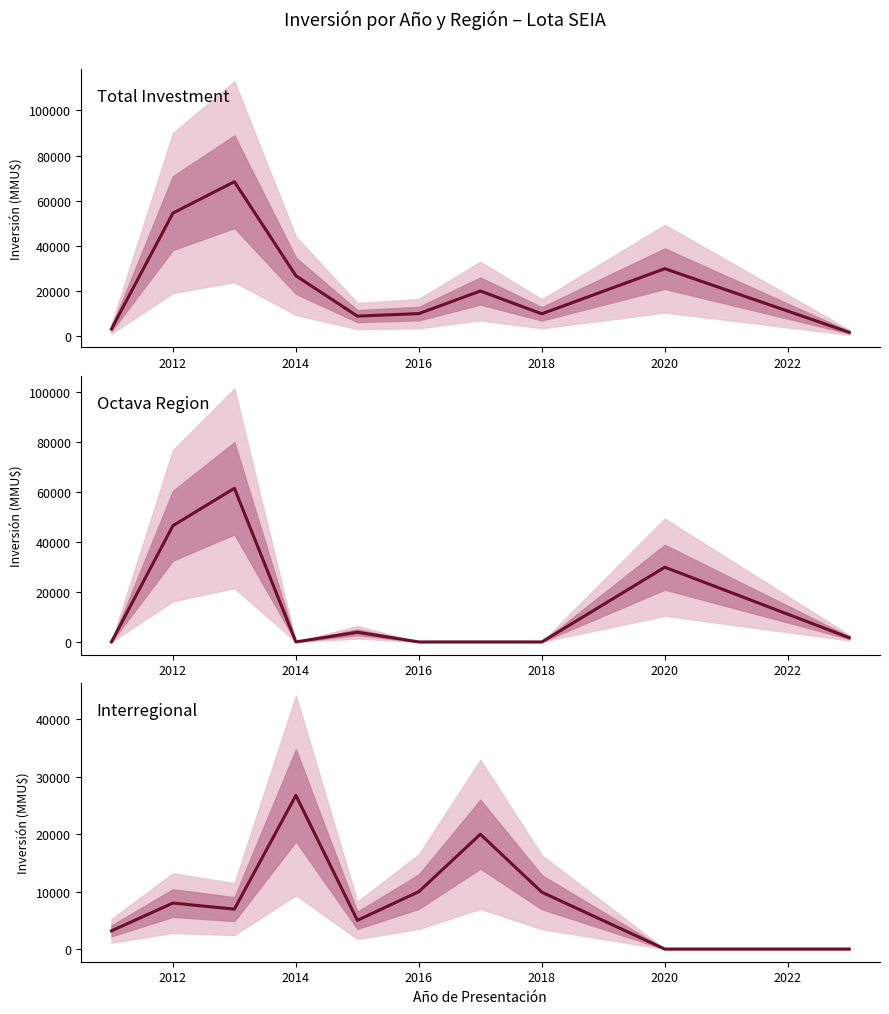

What is the greatest value displayed?

68436